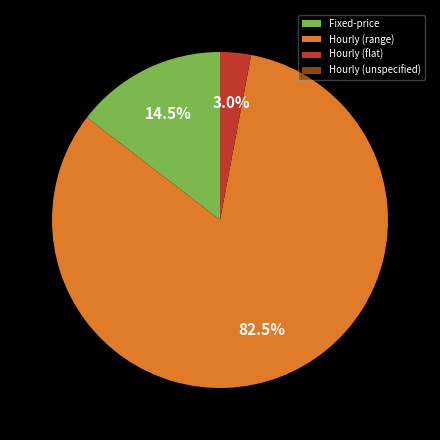

What percentage is NOT represented by Fixed-price?

85.5%